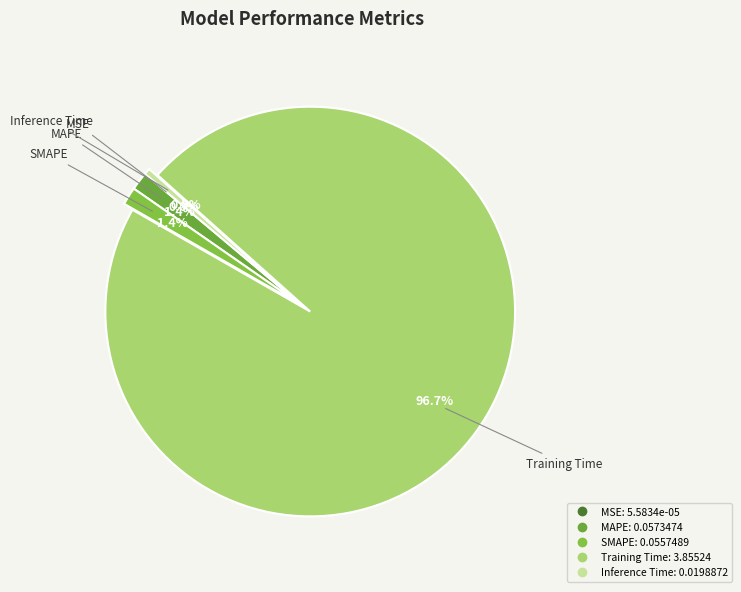

Is it true that SMAPE is 1% of the pie?

True